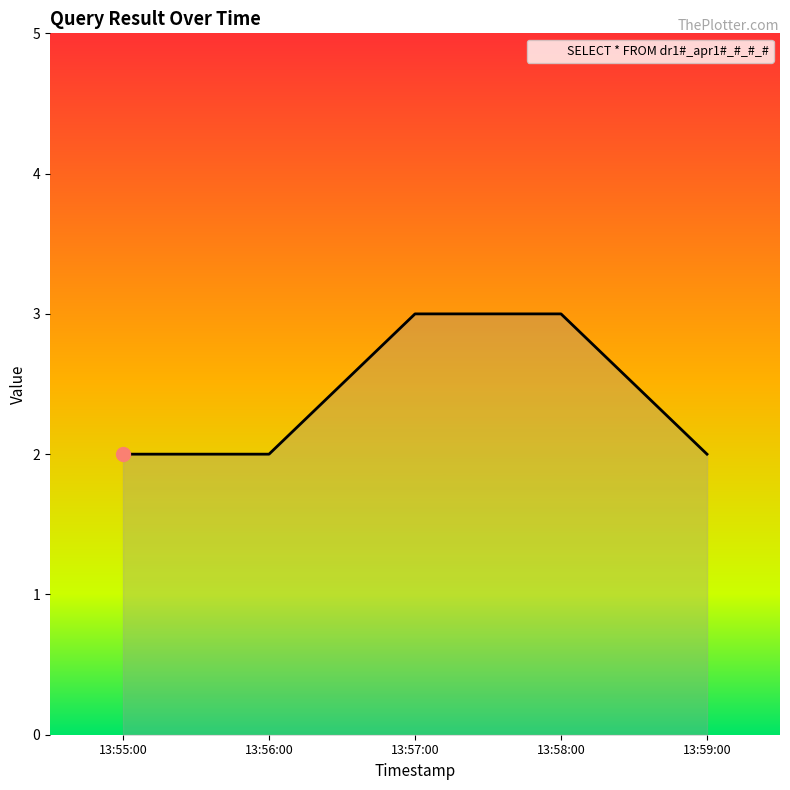

What is the greatest value displayed?

3